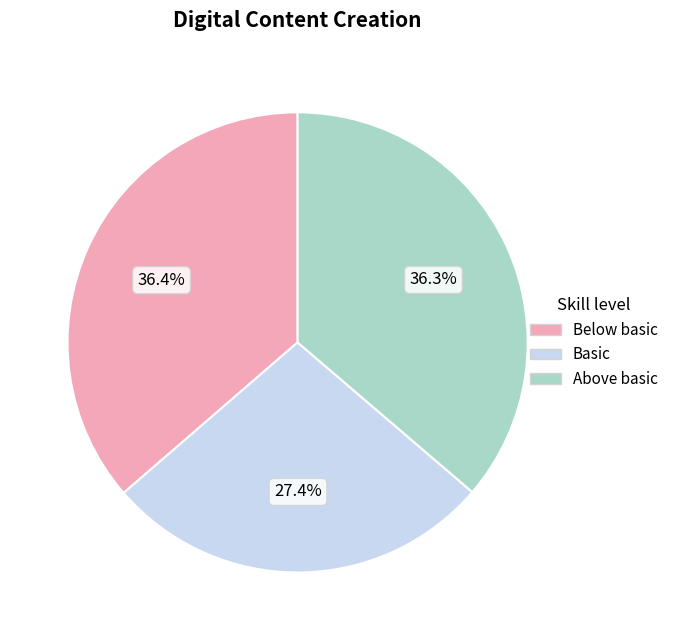

Does any single category account for the majority?

No